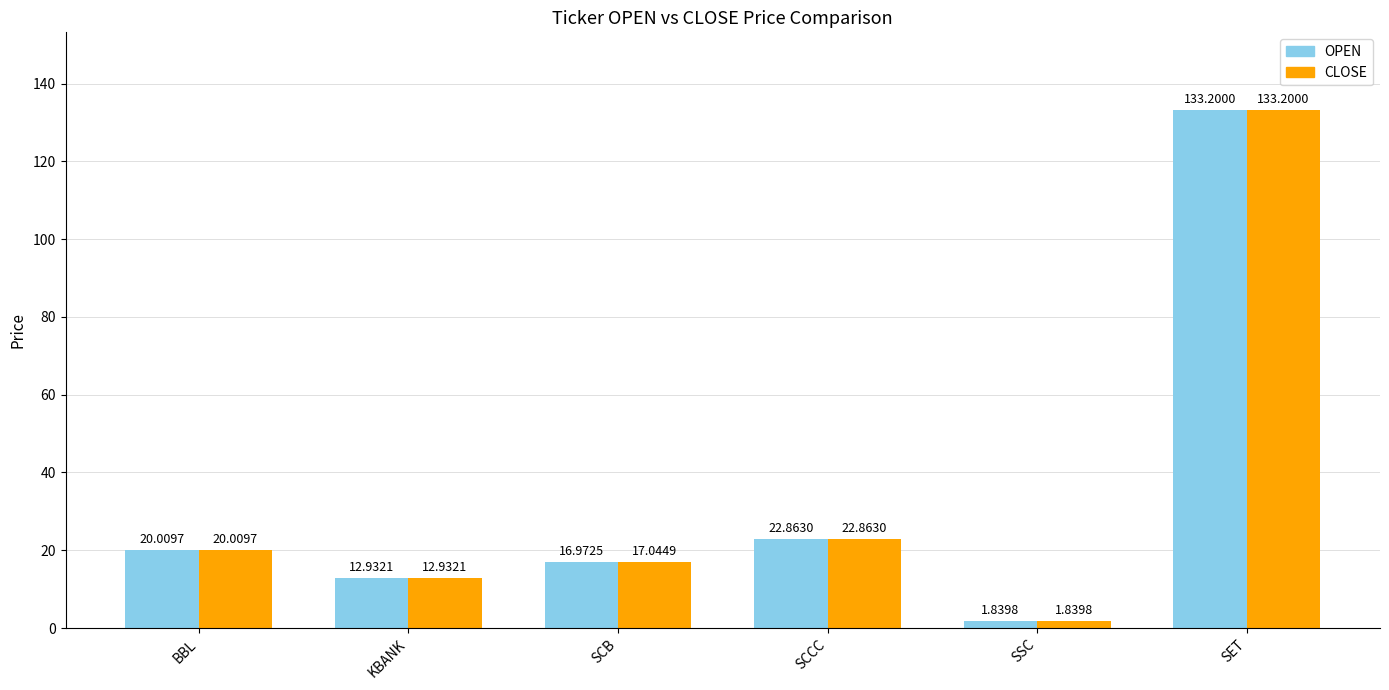

What is the difference between the maximum and minimum values in the CLOSE series?

131.4